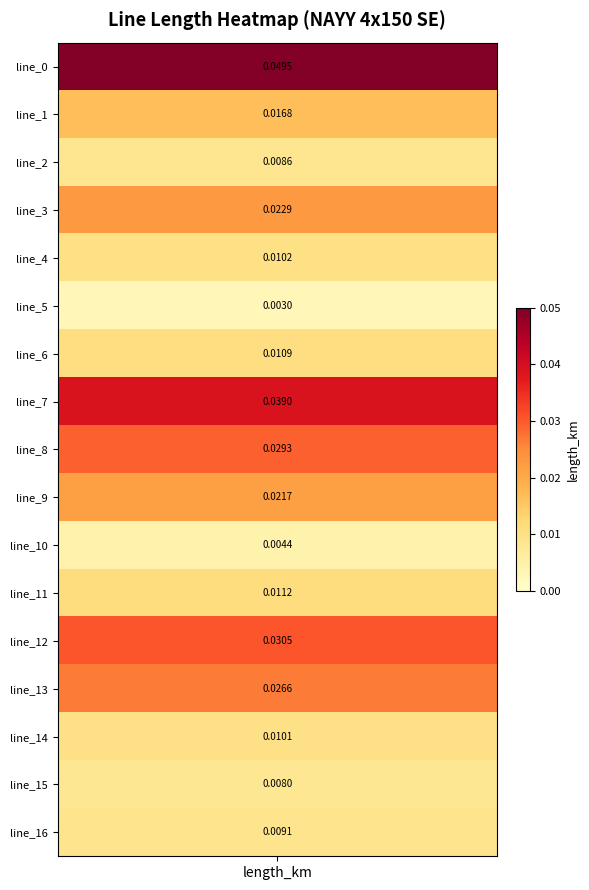

Rank the categories by value from lowest to highest.

5, 10, 15, 2, 16, 14, 4, 6, 11, 1, 9, 3, 13, 8, 12, 7, 0